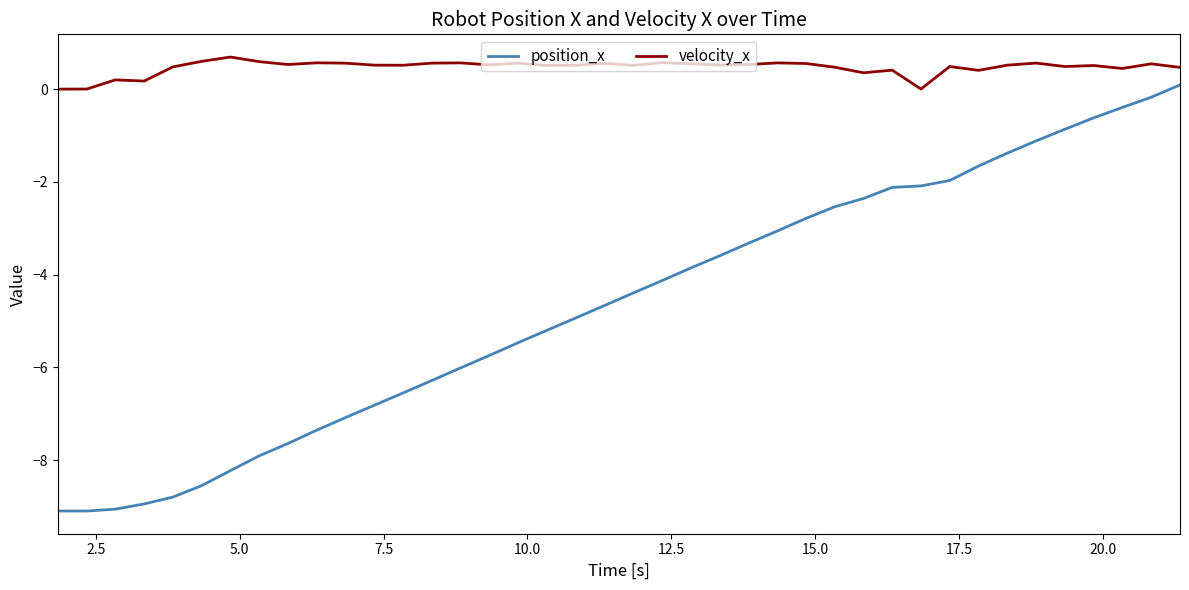

List the series in order of their peak value, highest first.

velocity_x, position_x